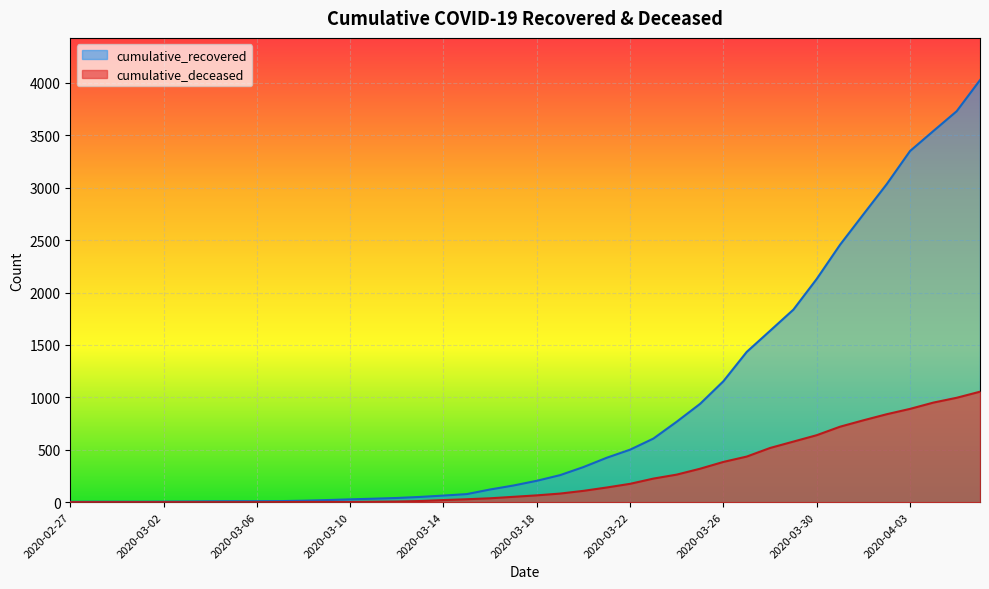

What is the sum of the cumulative_recovered values at 2020-02-27 and 2020-03-29?

1840